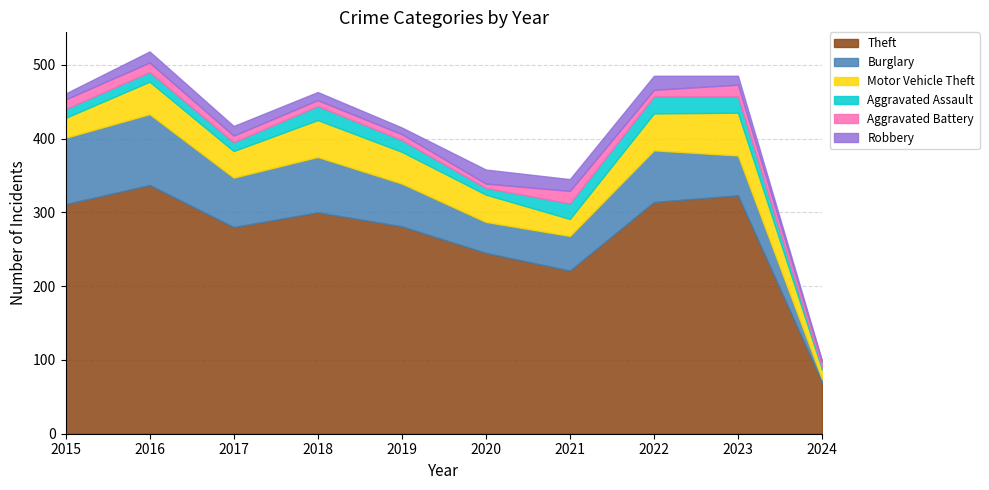

What is the value of the Robbery point at the 10th from the left?

2